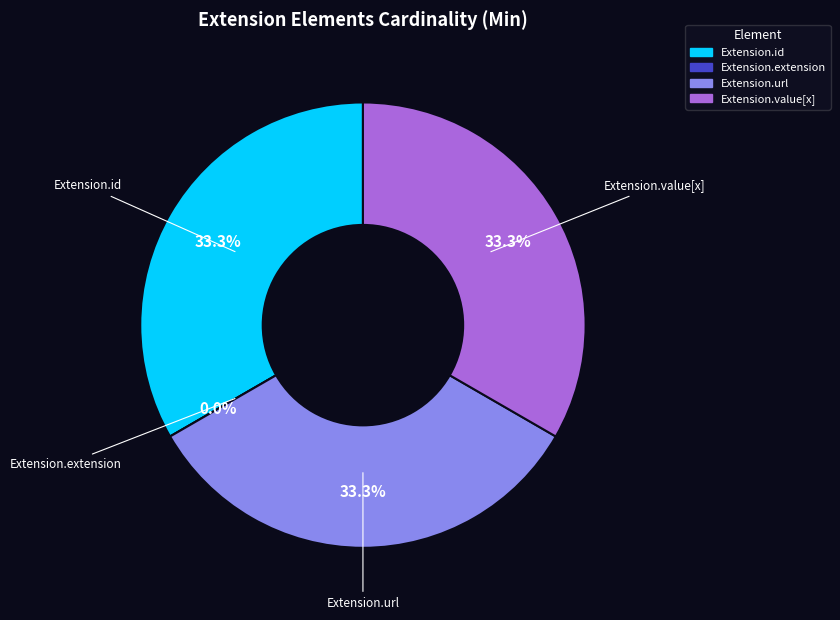

Count the number of slices in the pie.

4